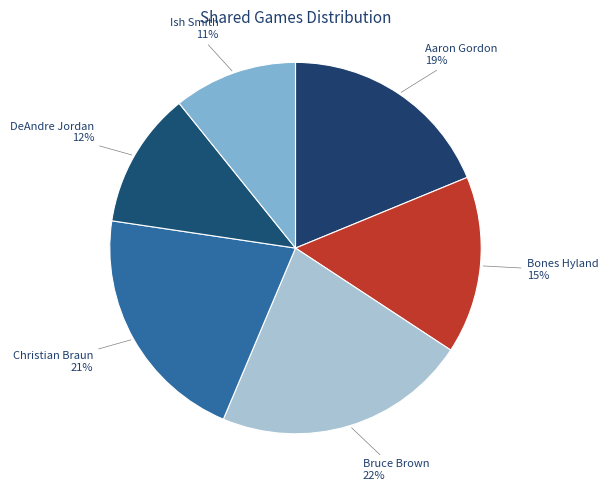

True or false: Christian Braun accounts for 21% of the total.

True